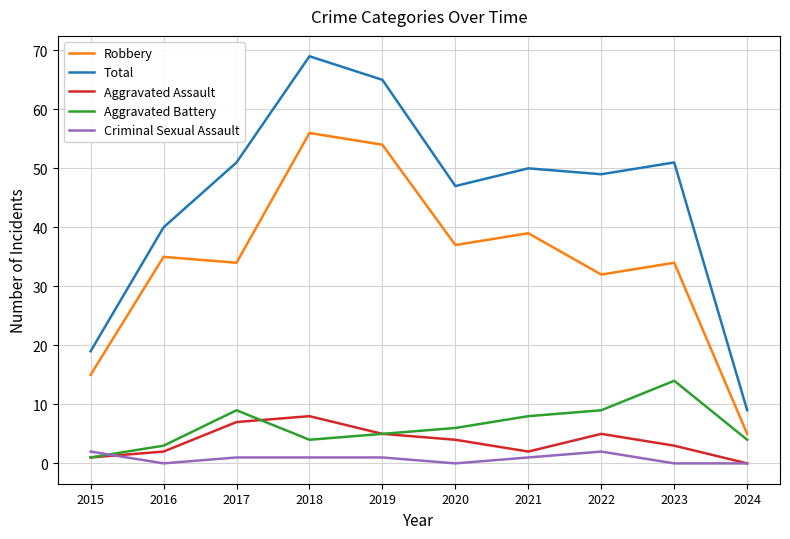

Which series has the largest total across all categories?

Total